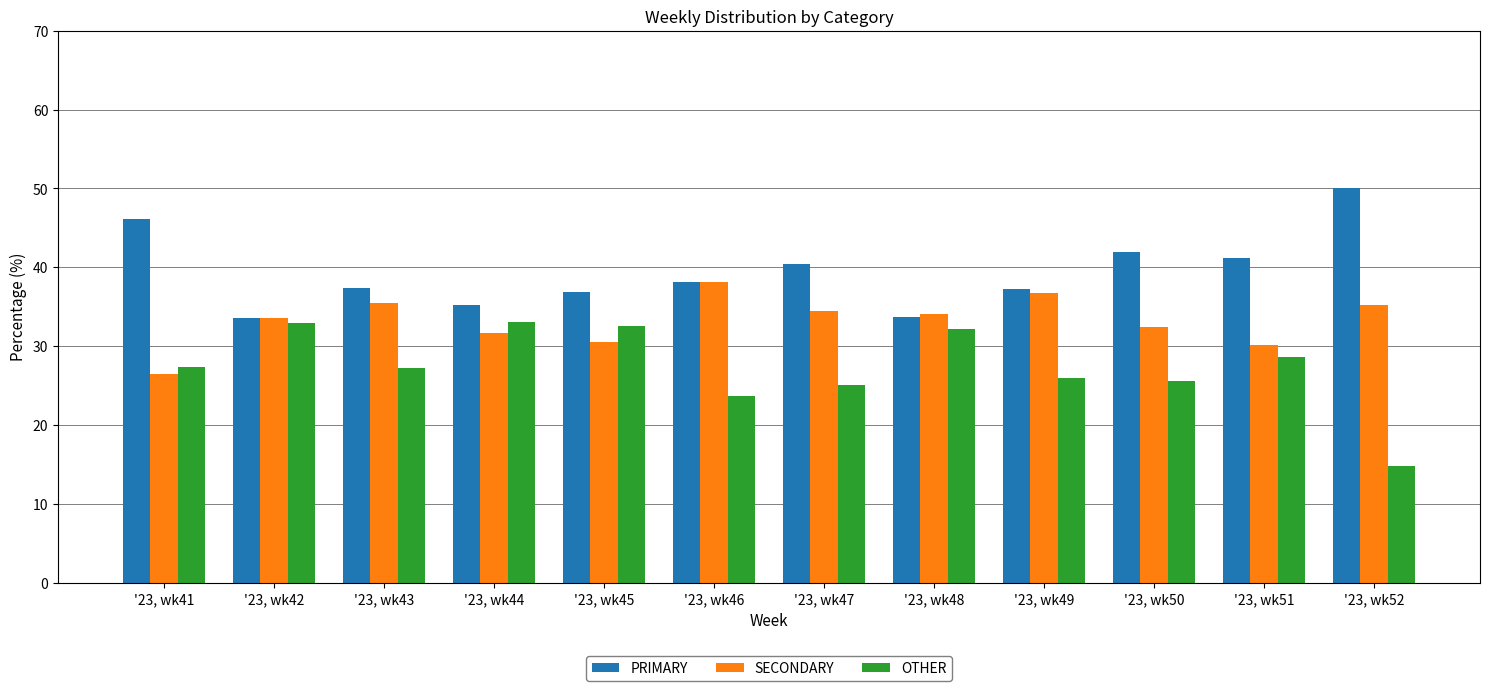

Are the bars grouped side by side (vs. stacked)?

Yes